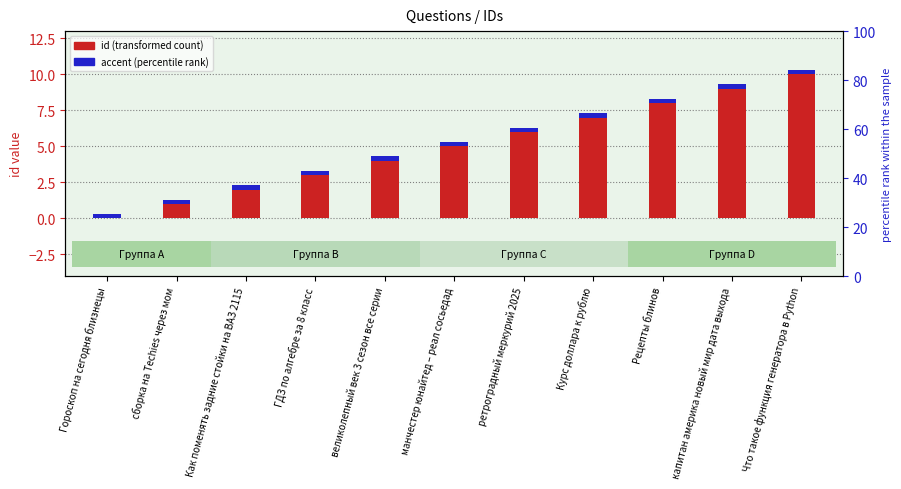

What is the sum of the id (transformed count) values at Как поменять задние стойки на ВАЗ 2115 and великолепный век 3 сезон все серии?

6.0